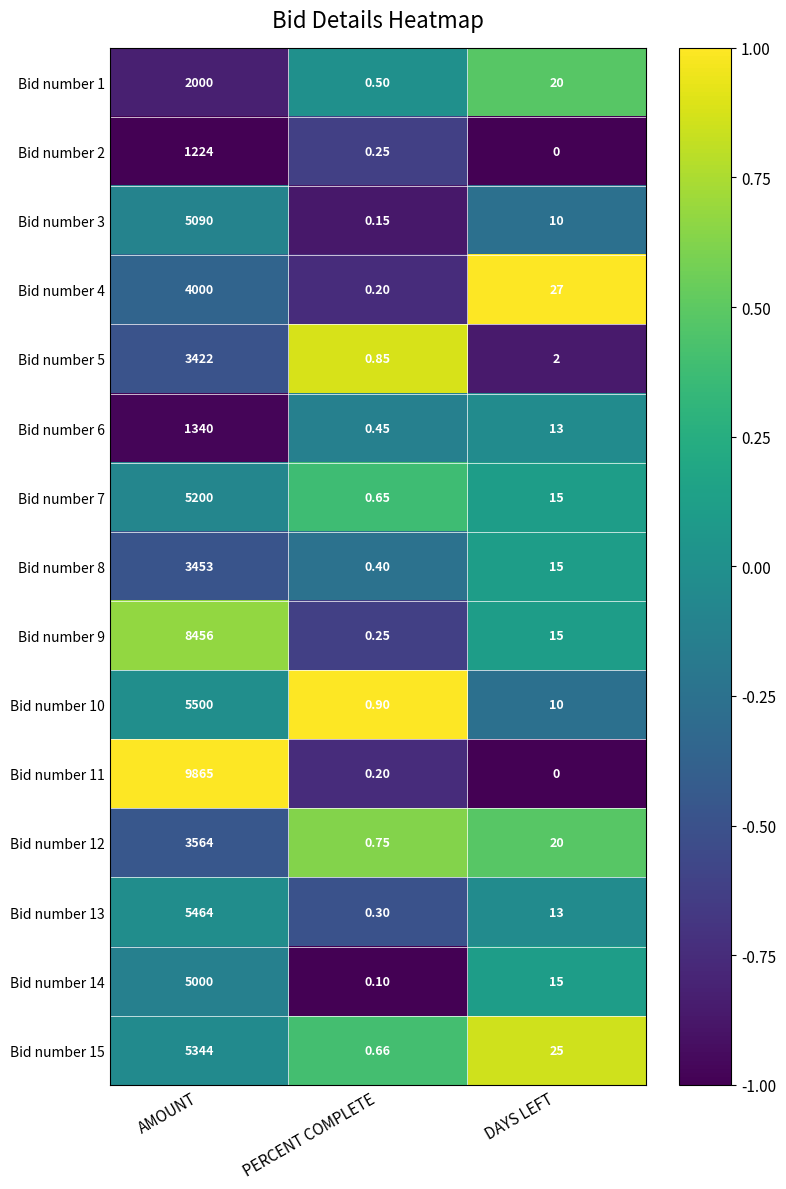

Where is Bid number 5 nearest to the value 1711?

DAYS LEFT